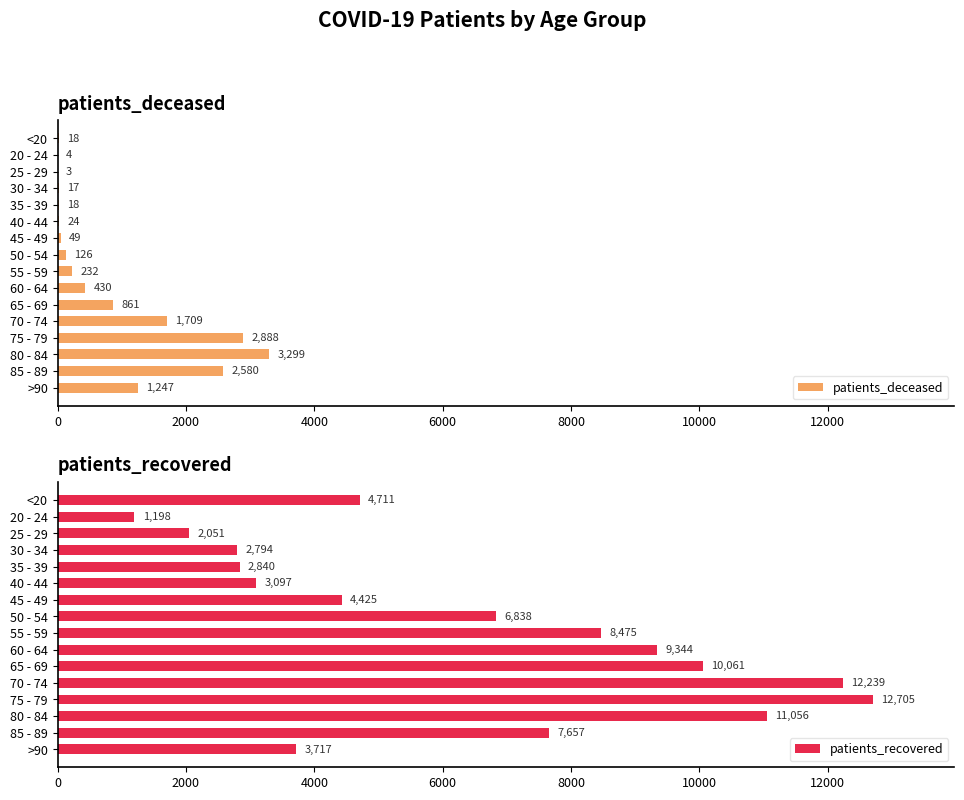

What is the average value of the patients_deceased series?

844